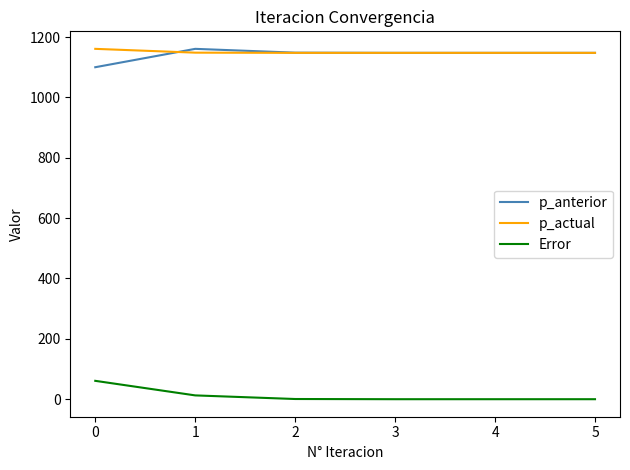

Is it true that p_actual equals 1160.9 at 0?

True